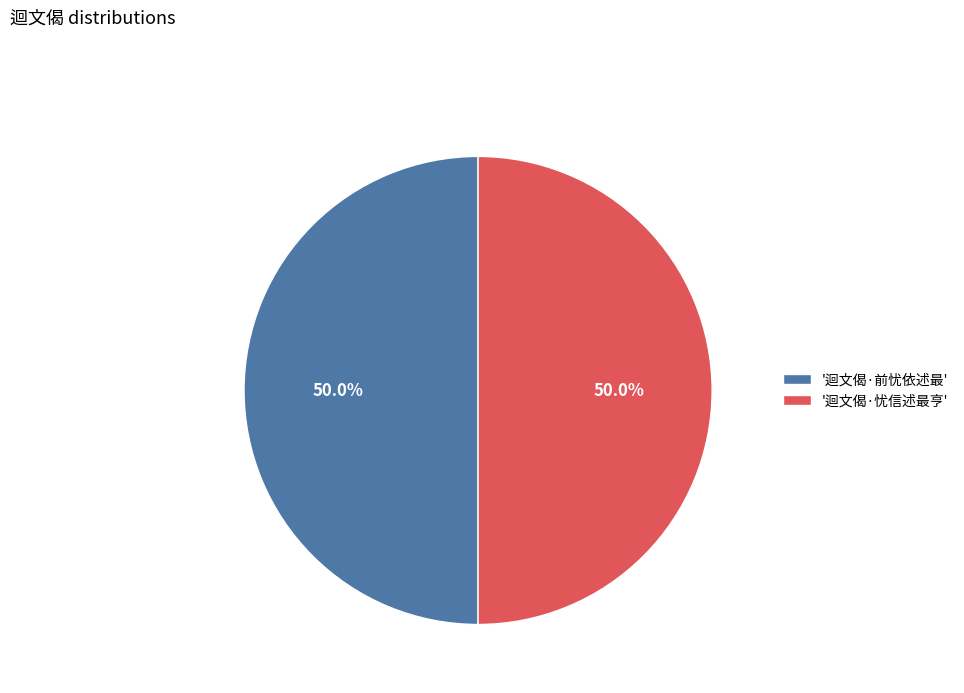

How many segments does this pie chart have?

2